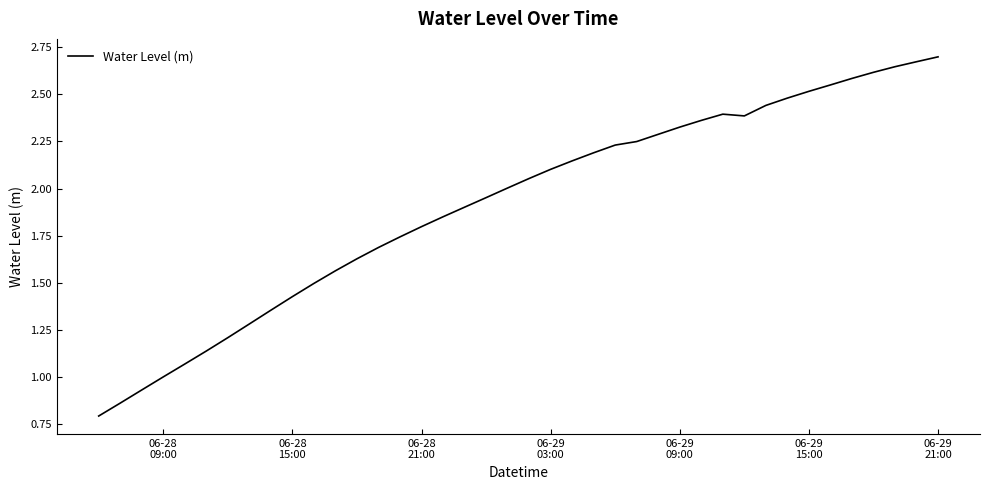

What is the minimum value shown in the chart?

0.8